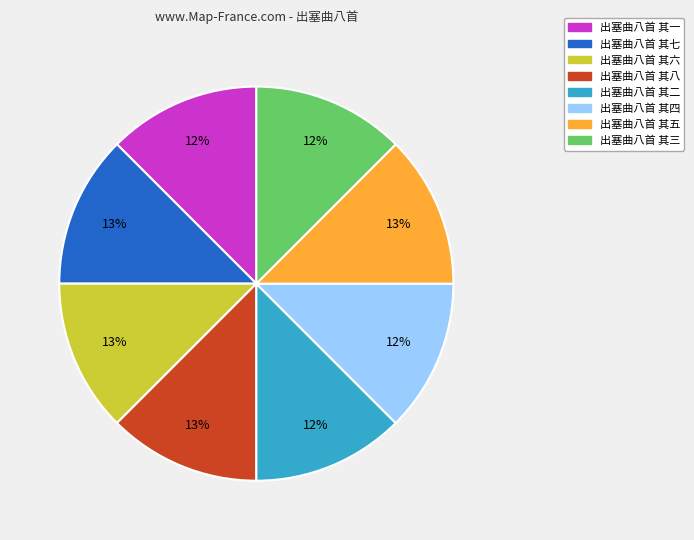

How many segments does this pie chart have?

8